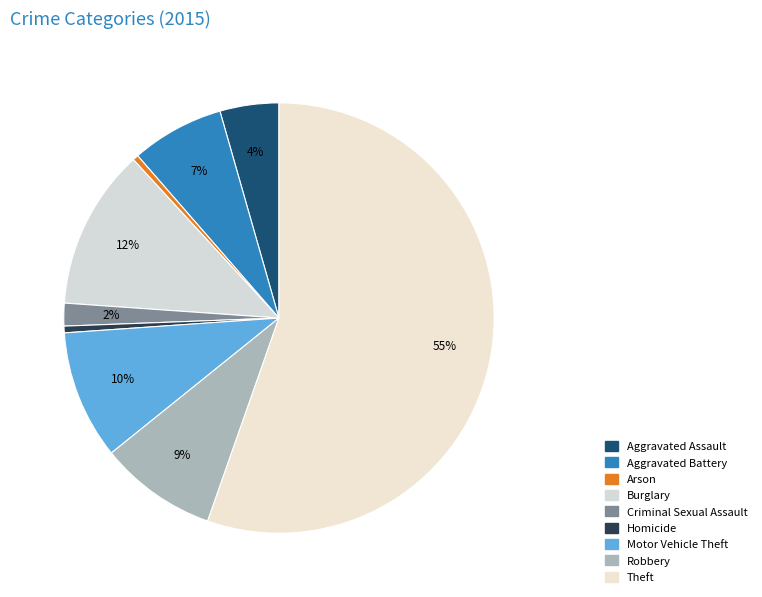

Approximately how many times larger is the value at Aggravated Assault compared to Aggravated Battery?

0.6